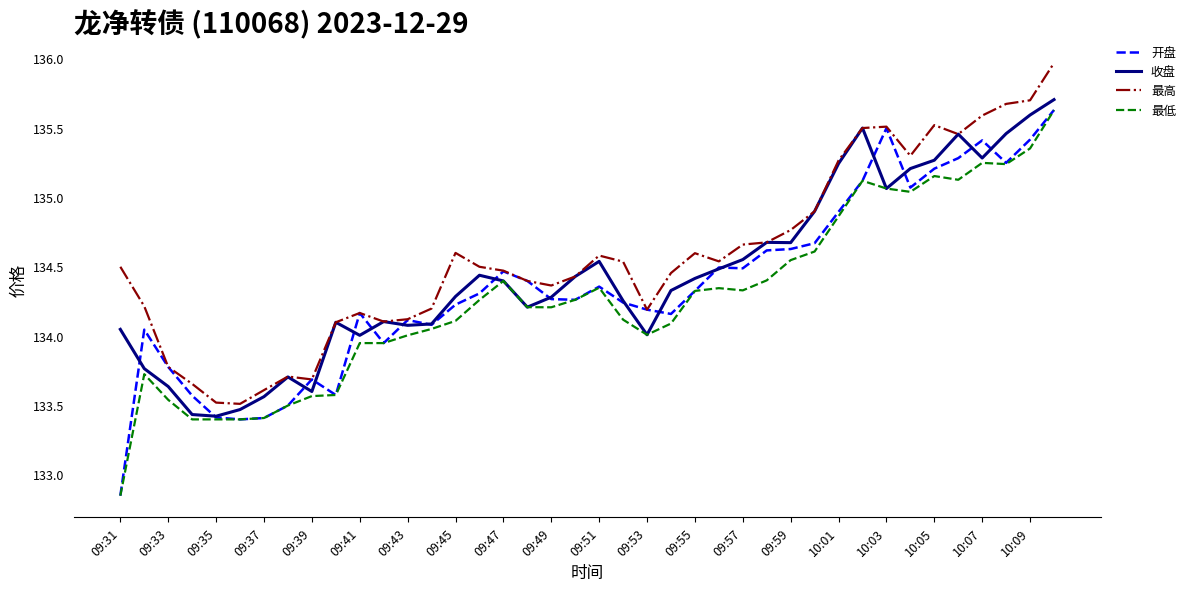

What is the difference between the maximum and minimum values in the 收盘 series?

2.3